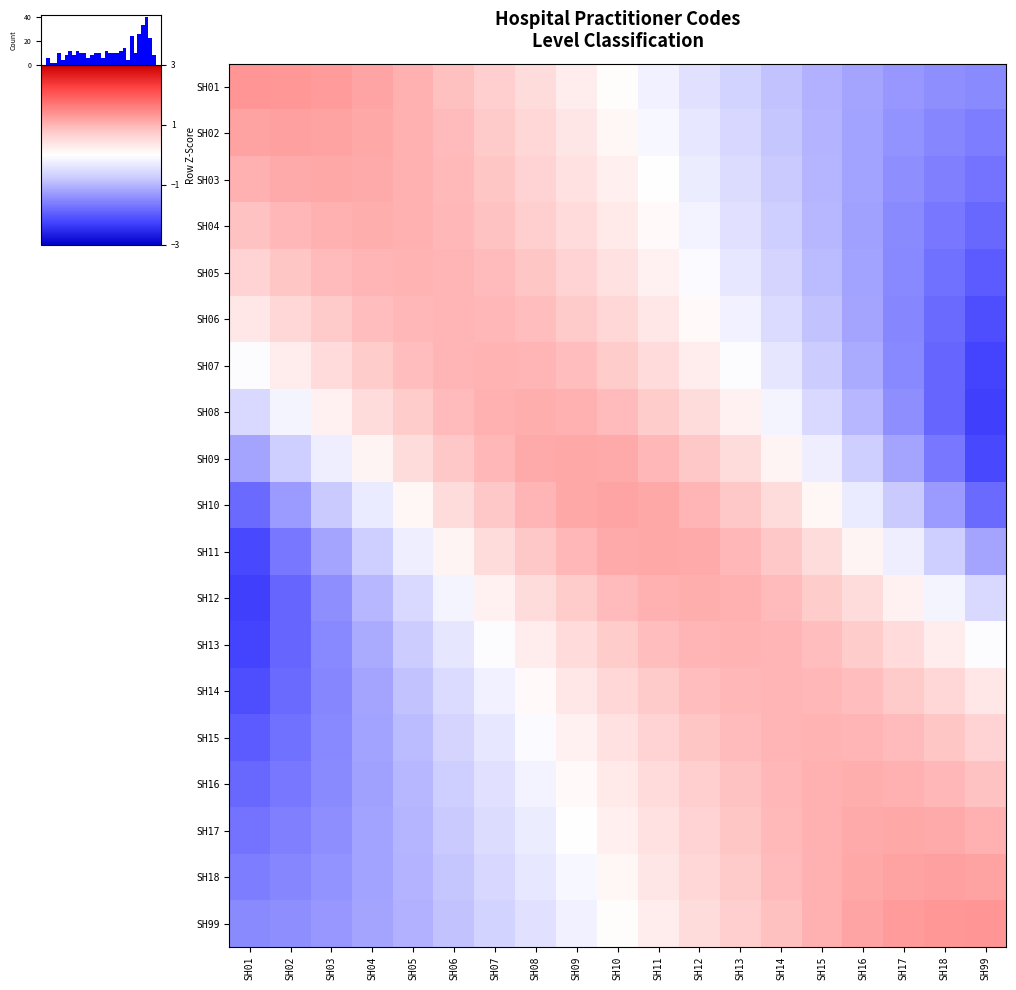

What is the highest value of the SH99 series?

1.3